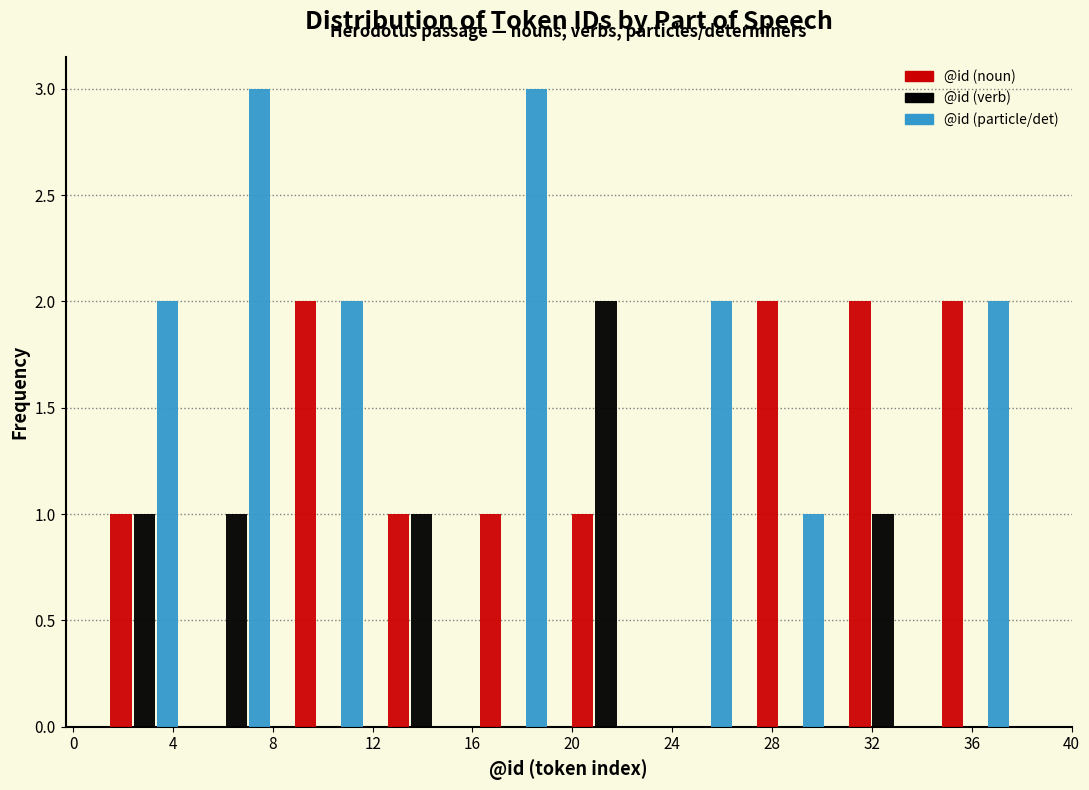

Reading left to right, transcribe this chart: for each range on the x-axis, give the height of each series' bar. Neither the bar edges nor the heights are printed on the chart, so give them approximately, as read against the axes.

1.0 to 4.7: @id (noun)=1	@id (verb)=1	@id (particle/det)=2
4.7 to 8.4: @id (noun)=0	@id (verb)=1	@id (particle/det)=3
8.4 to 12.1: @id (noun)=2	@id (verb)=0	@id (particle/det)=2
12.1 to 15.8: @id (noun)=1	@id (verb)=1	@id (particle/det)=0
15.8 to 19.5: @id (noun)=1	@id (verb)=0	@id (particle/det)=3
19.5 to 23.2: @id (noun)=1	@id (verb)=2	@id (particle/det)=0
23.2 to 26.9: @id (noun)=0	@id (verb)=0	@id (particle/det)=2
26.9 to 30.6: @id (noun)=2	@id (verb)=0	@id (particle/det)=1
30.6 to 34.3: @id (noun)=2	@id (verb)=1	@id (particle/det)=0
34.3 to 38.0: @id (noun)=2	@id (verb)=0	@id (particle/det)=2